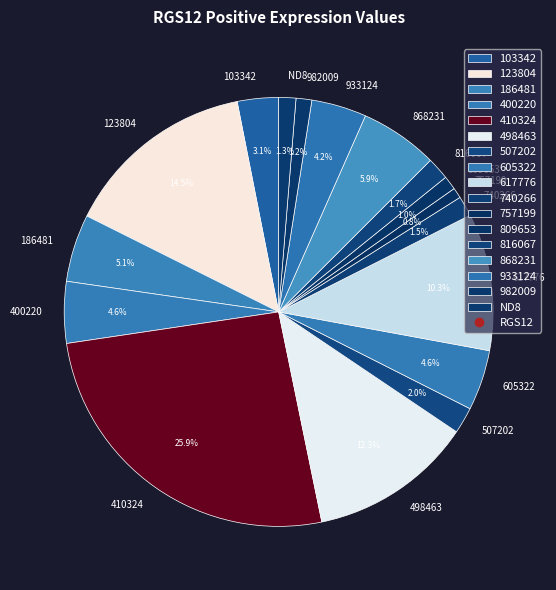

How many slices are in this pie chart?

17